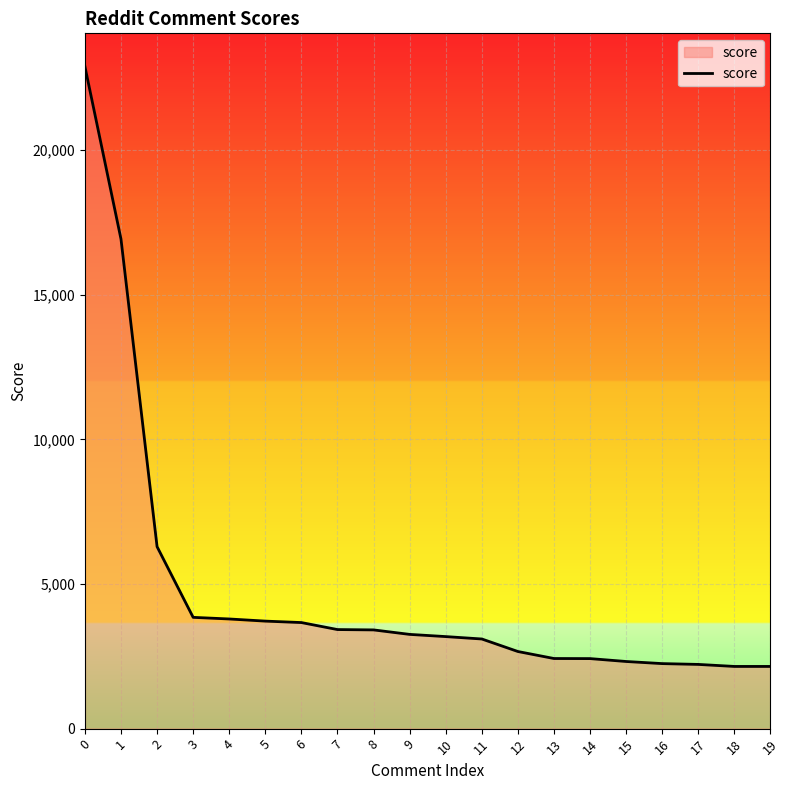

Where is the data nearest to the value 12521?

1